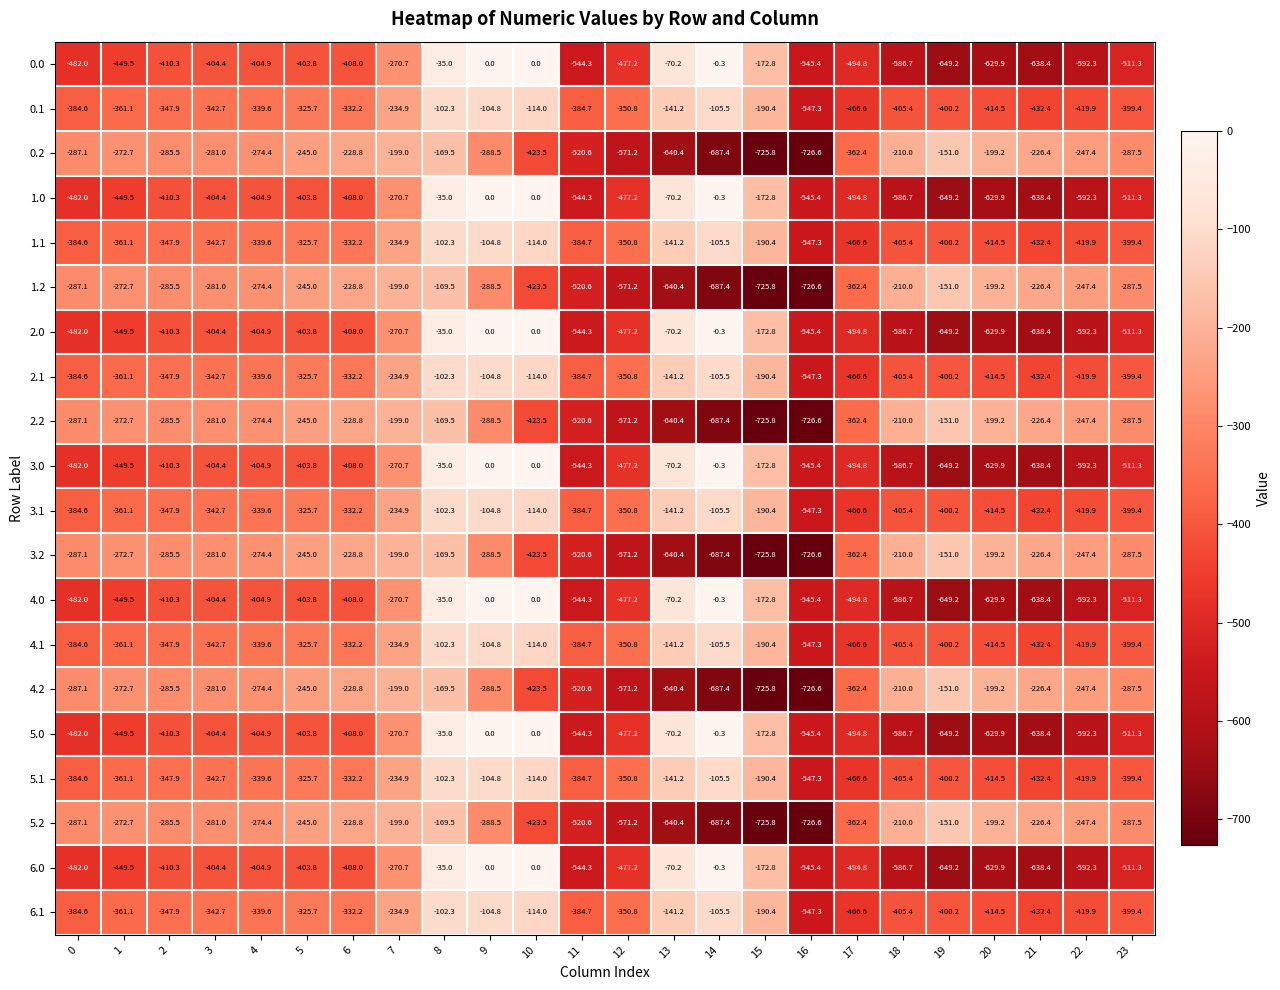

Where is 0.1 nearest to the value -324?

5